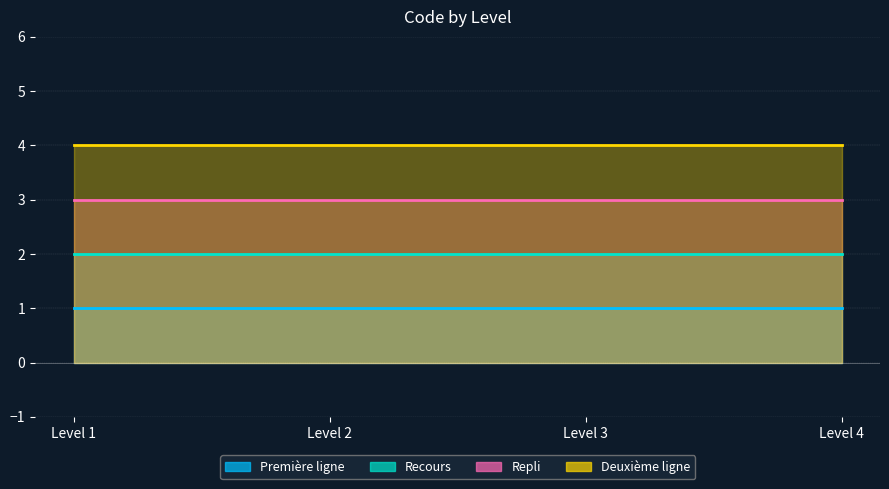

Rank the series by their maximum value, from lowest to highest.

Première ligne, Recours, Repli, Deuxième ligne